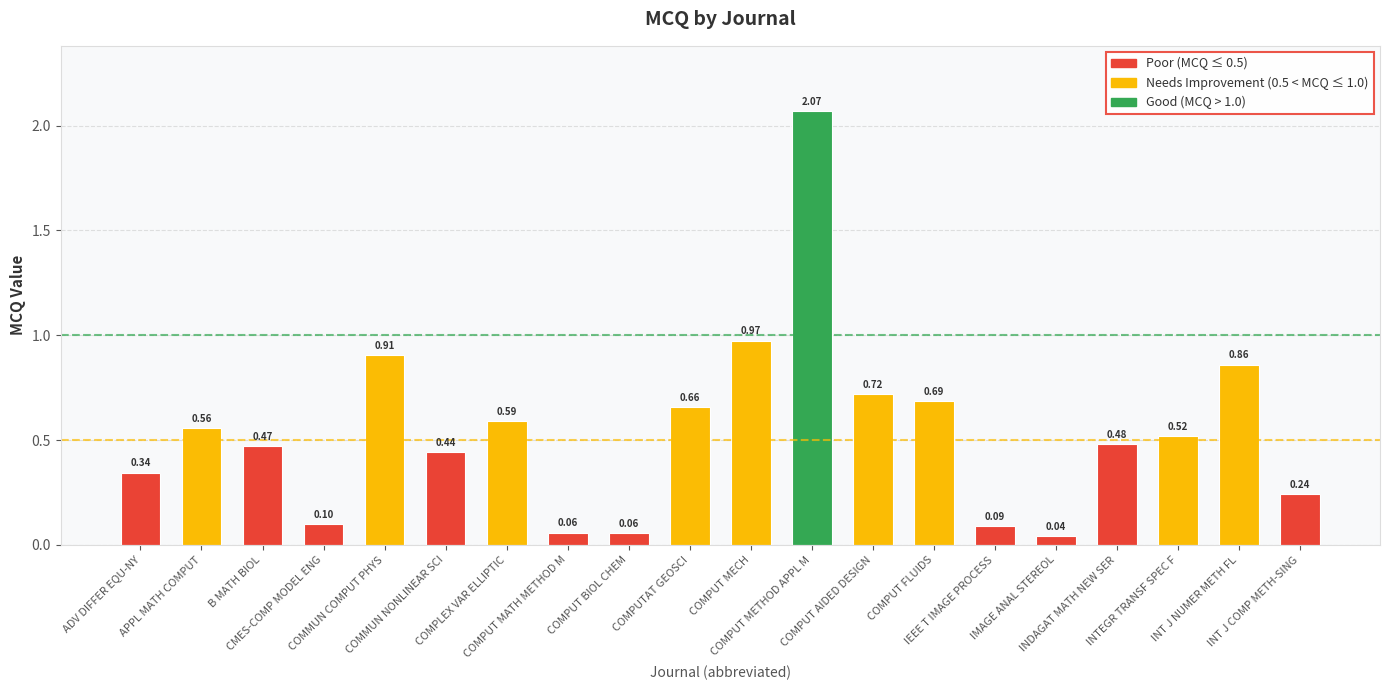

At which label is the value closest to 1?

COMPUT MECH